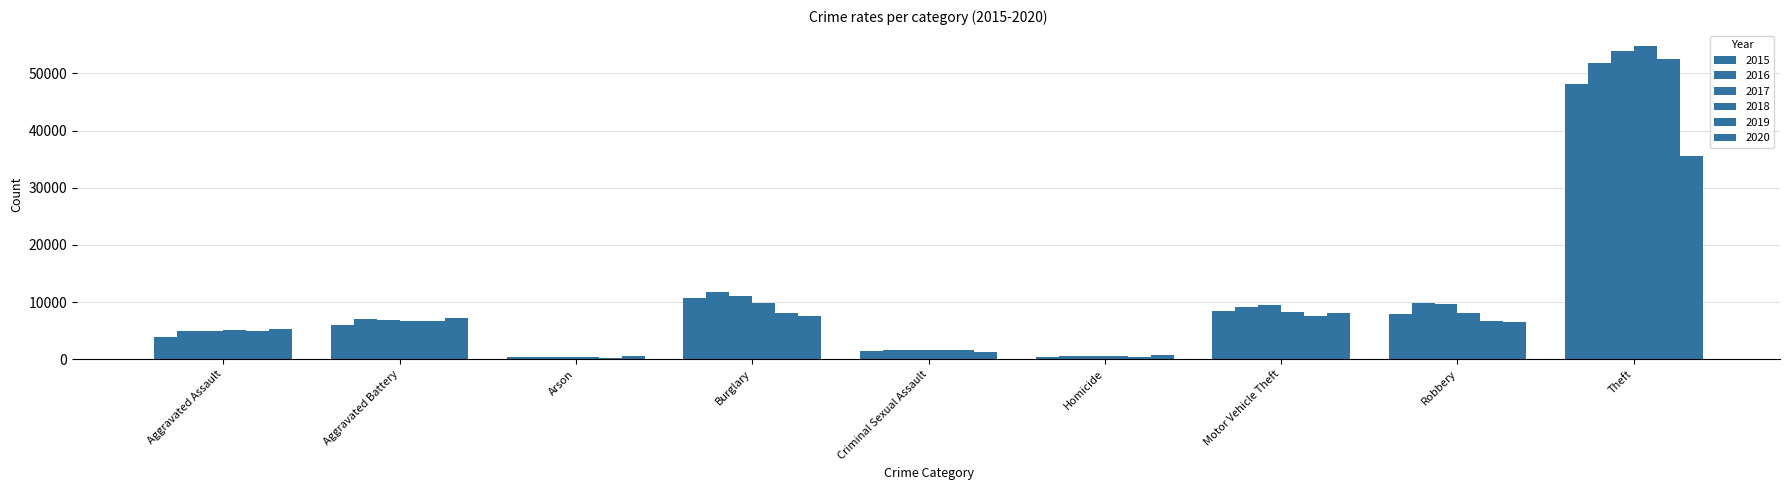

How many distinct data groups are displayed?

6